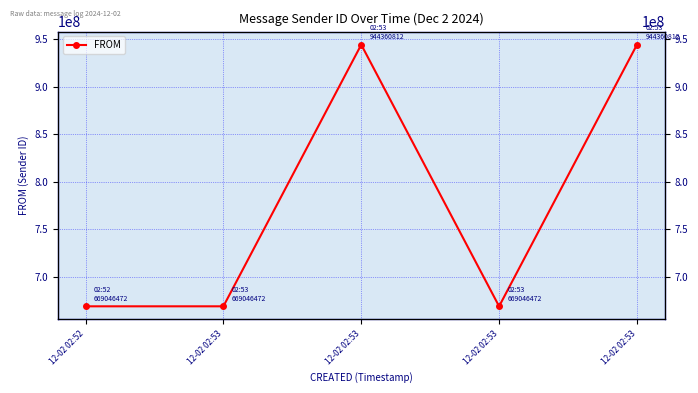

Reading left to right, list all the values displayed in this chart.

669046472	669046472	944360812	669046472	944360812